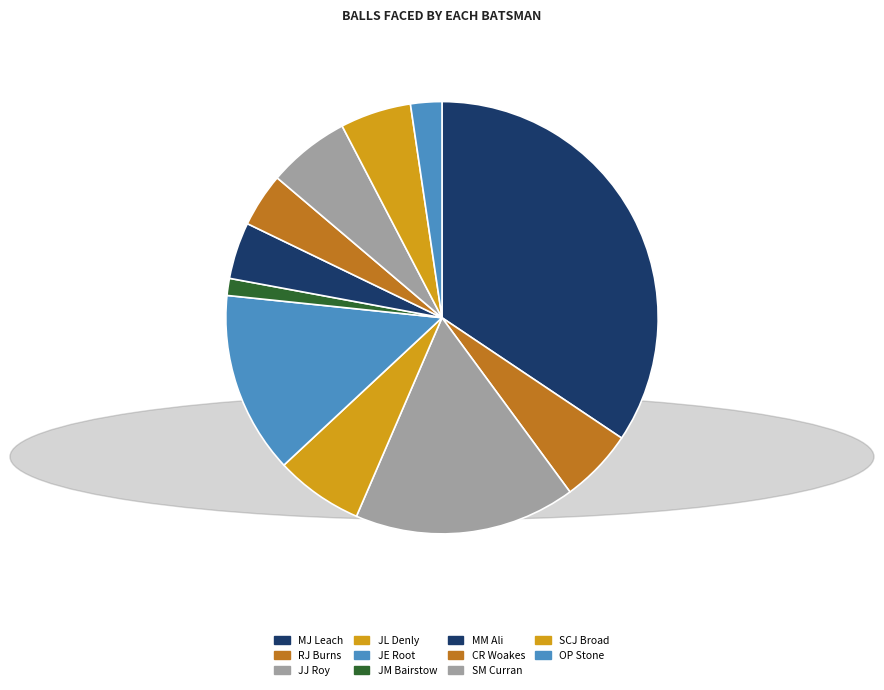

The CR Woakes slice represents 4% of the pie. True or false?

True